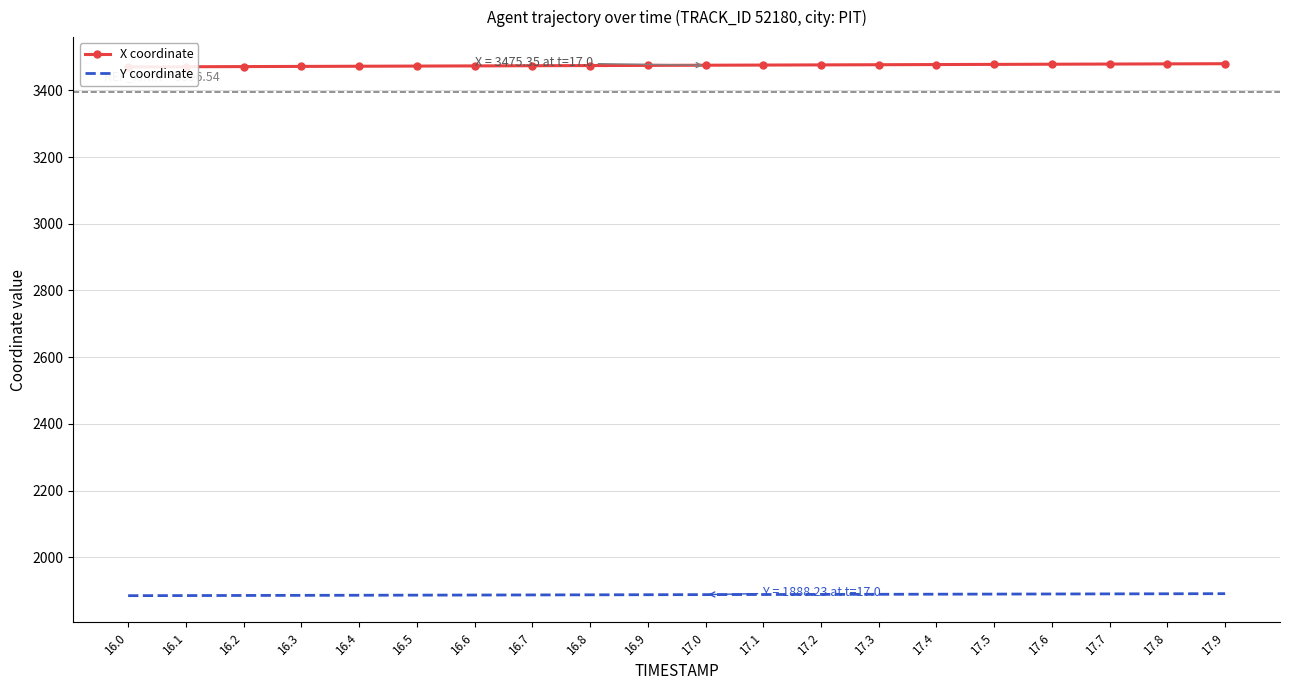

Which has a higher value, 16.5 or 17.4?

17.4